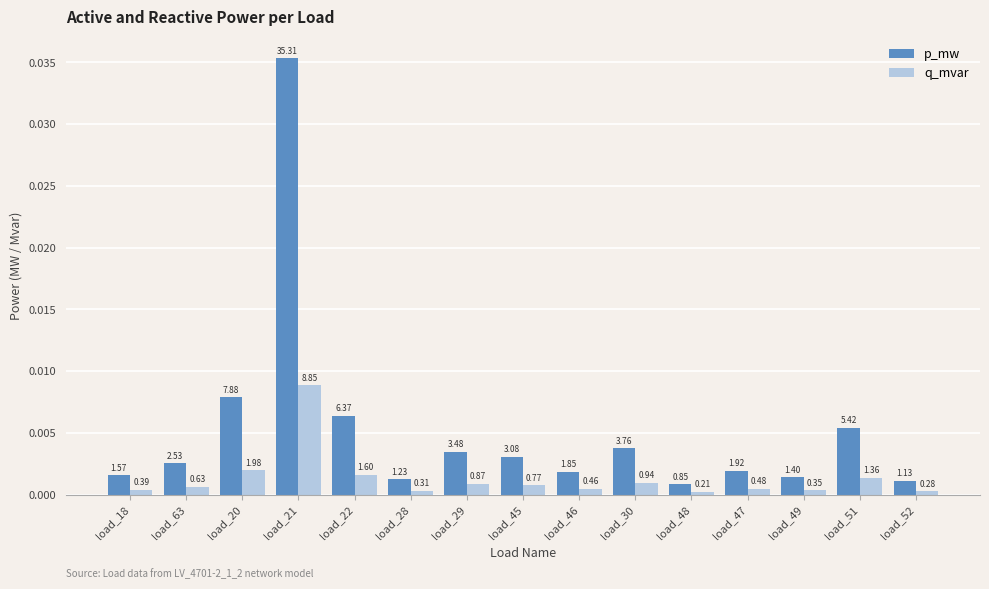

The value of p_mw at load_47 is 0.0. True or false?

True